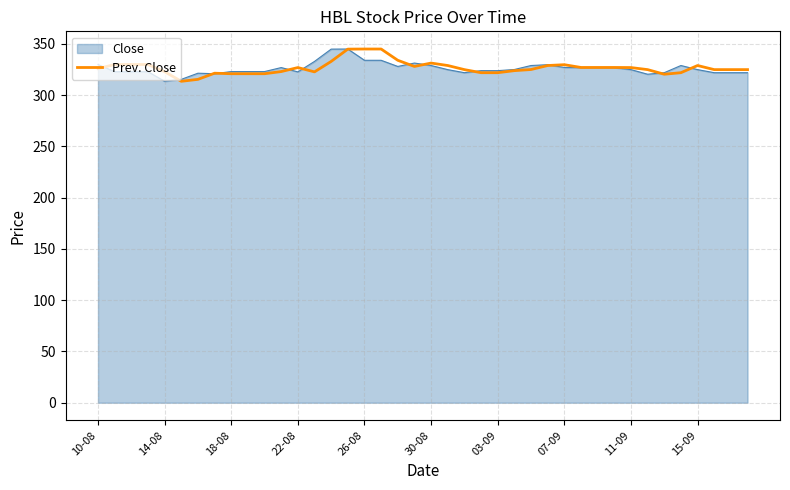

What is the greatest value displayed?

345.1